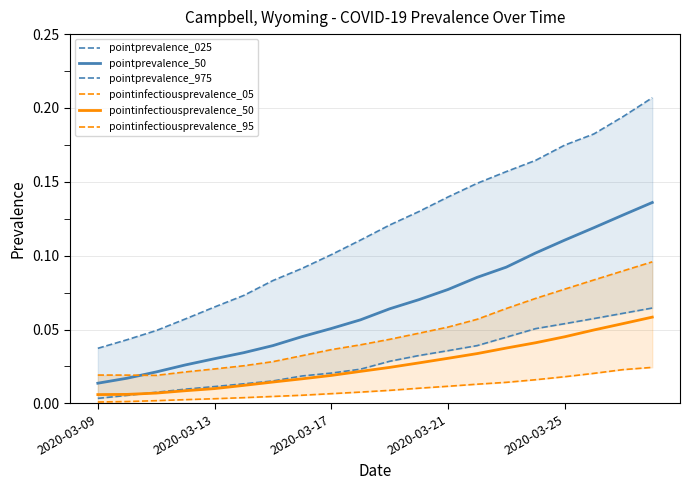

Which series ends up on top after the final intersection of pointinfectiousprevalence_50 and pointprevalence_025?

pointprevalence_025